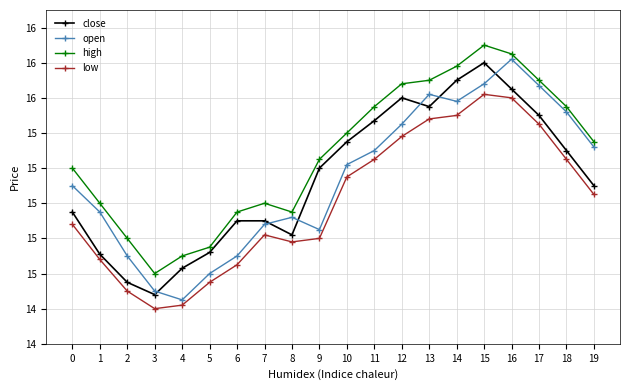

What are all the series names shown in the legend?

close, open, high, low